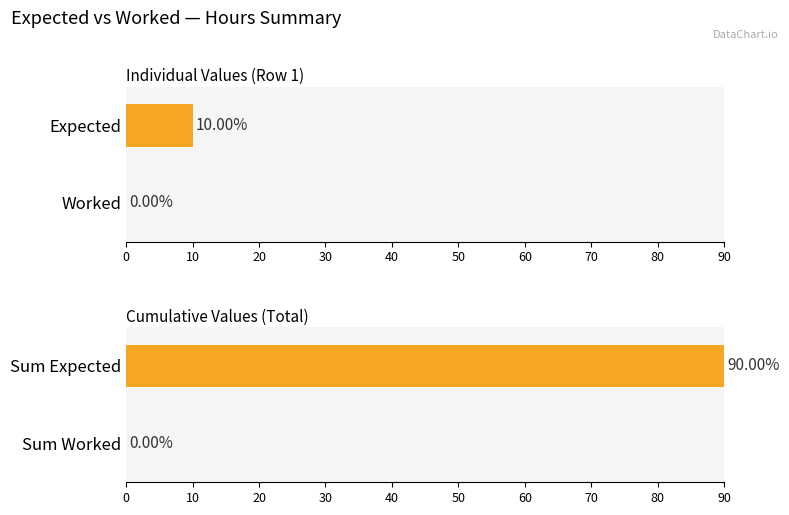

What is the difference between the highest and lowest values at 8?

58.0